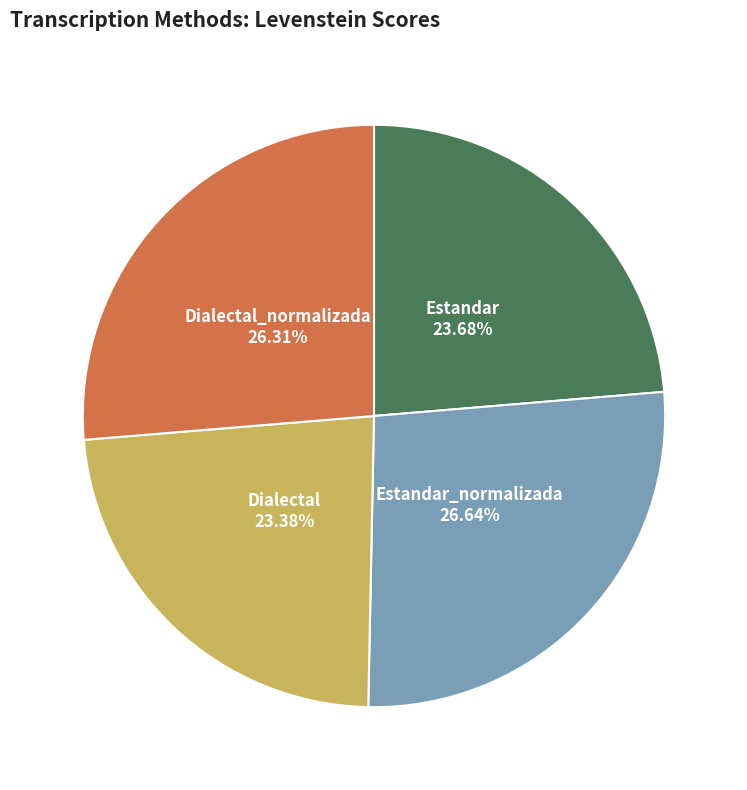

Is the sum of Dialectal_normalizada and Estandar greater than half?

No